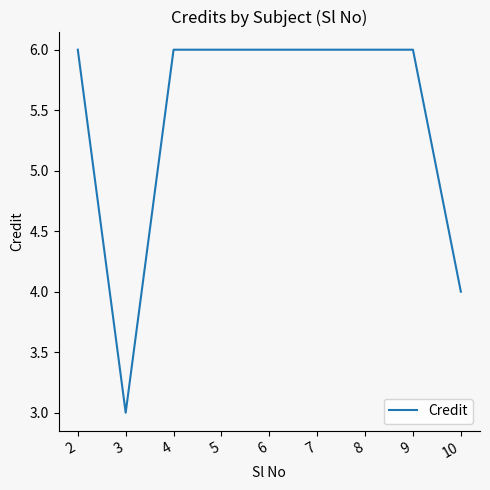

How many values are below 6?

2